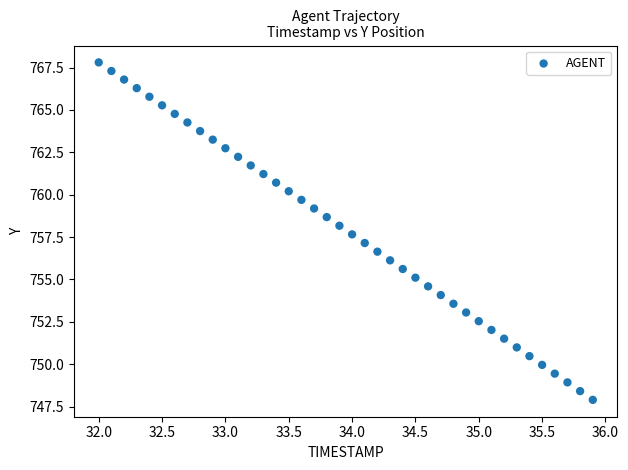

What is the range of X values (max minus min)?

3.9